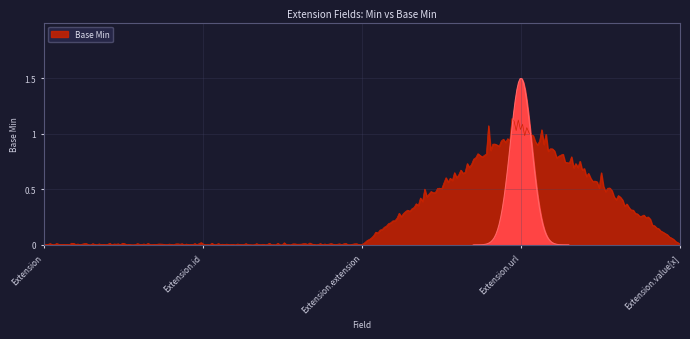

What is the label of the 1st point from the left?

Extension